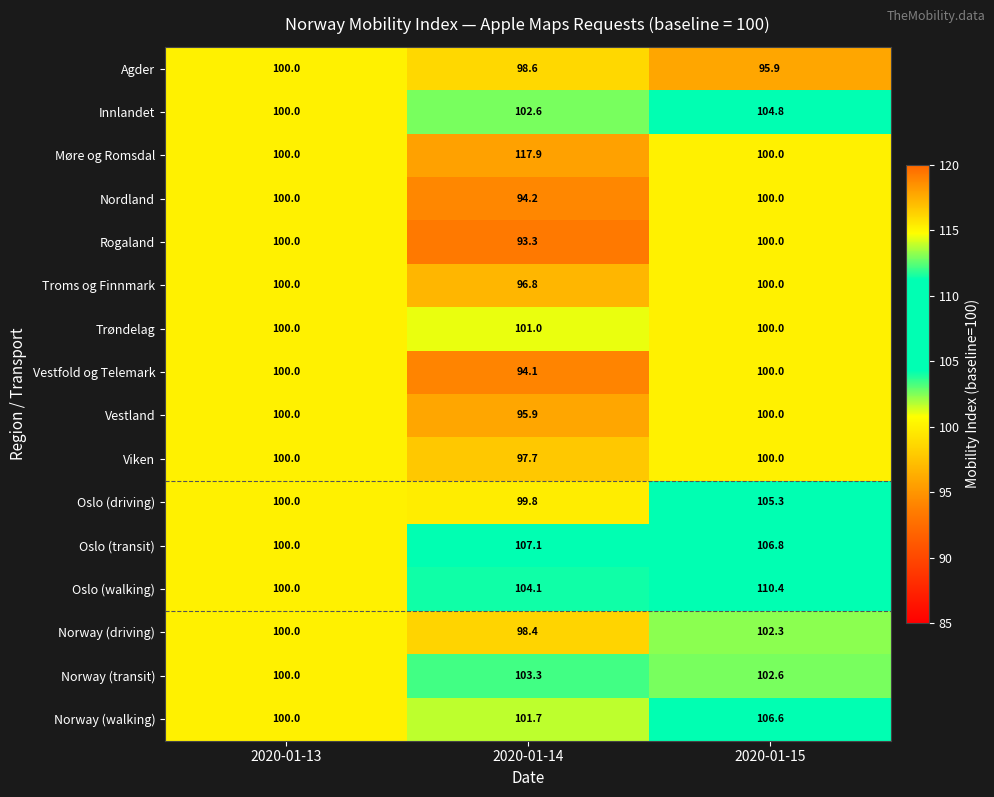

What is the sum of the Oslo (walking) values at 2020-01-13 and 2020-01-15?

210.4